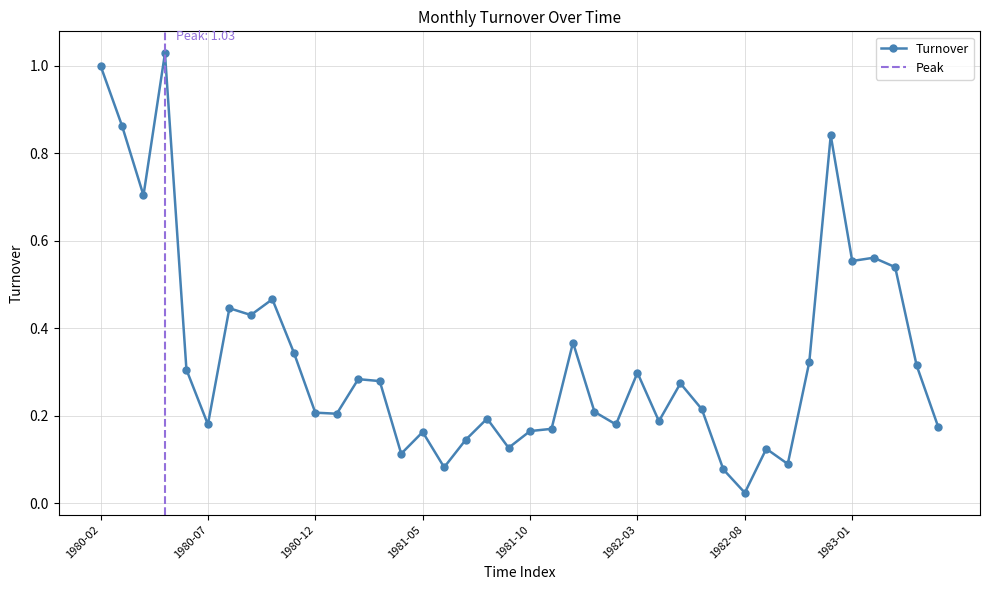

List the labels in order of value, largest first.

1980-05, 1980-02, 1980-03, 1982-12, 1980-04, 1983-02, 1983-01, 1983-03, 1980-10, 1980-08, 1980-09, 1981-12, 1980-11, 1982-11, 1983-04, 1980-06, 1982-03, 1981-02, 1981-03, 1982-05, 1982-06, 1982-01, 1980-12, 1981-01, 1981-08, 1982-04, 1980-07, 1982-02, 1983-05, 1981-11, 1981-10, 1981-05, 1981-07, 1981-09, 1982-09, 1981-04, 1982-10, 1981-06, 1982-07, 1982-08